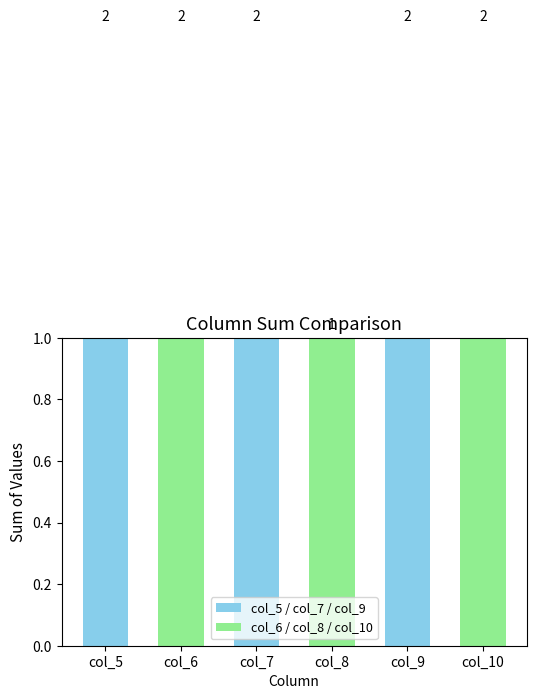

Rank the series at 8 from highest to lowest value.

col_5, col_6, col_7, col_8, col_9, col_10